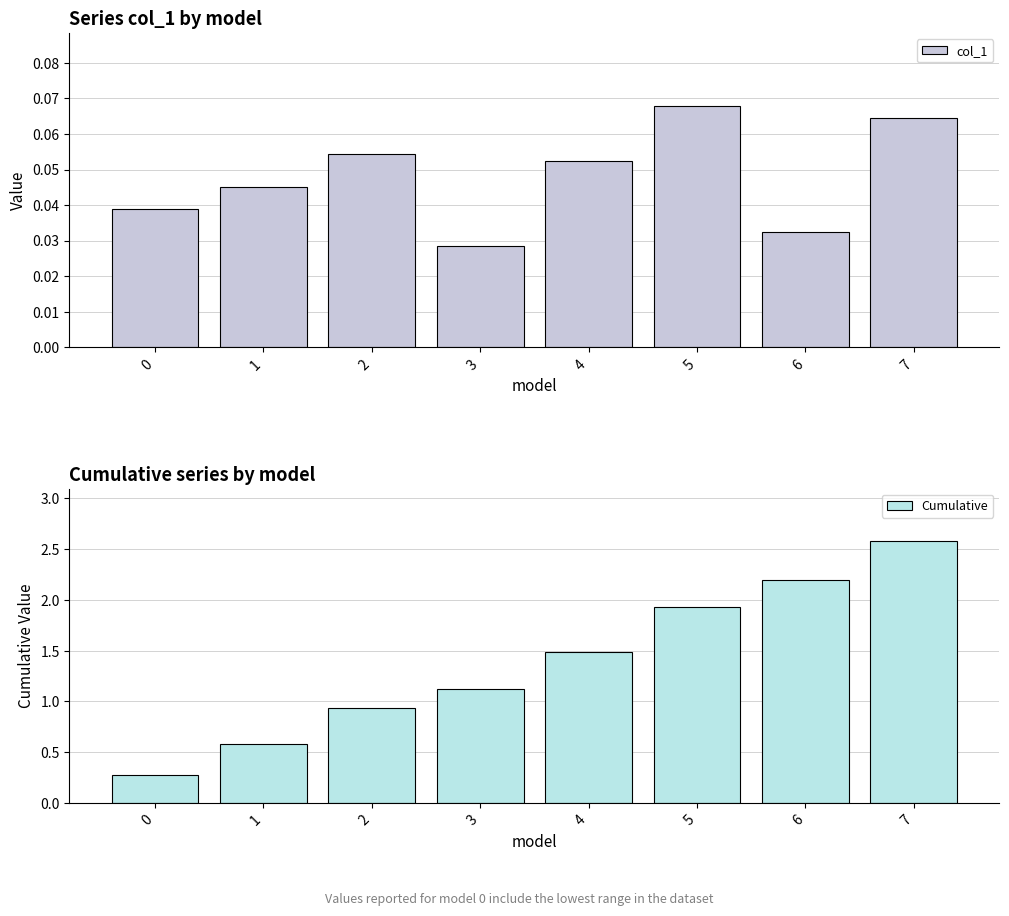

What is the value of the col_1 bar at the 5th from the left?

0.1